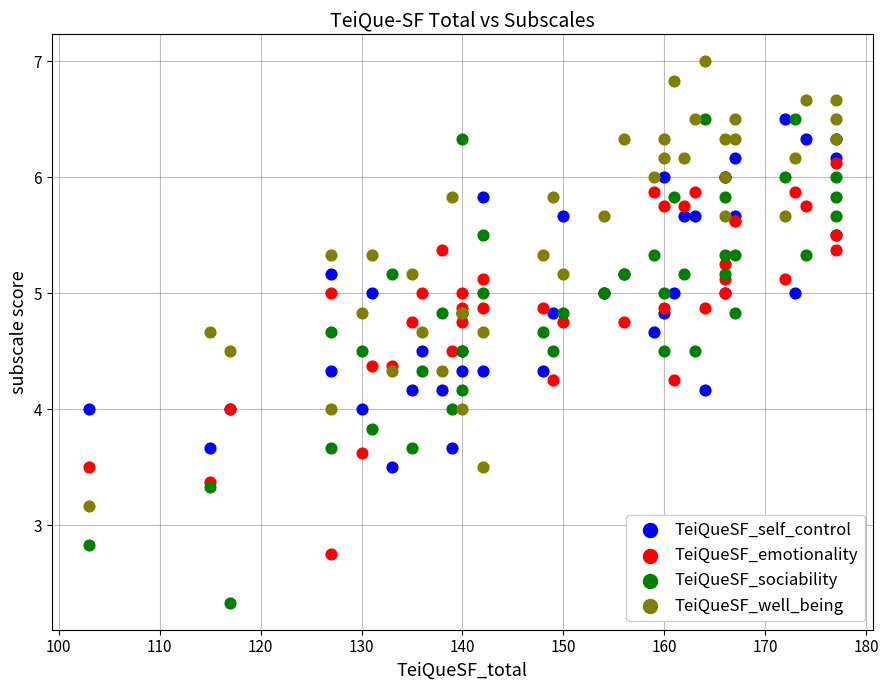

What are all the series names shown in the legend?

TeiQueSF_self_control, TeiQueSF_emotionality, TeiQueSF_sociability, TeiQueSF_well_being